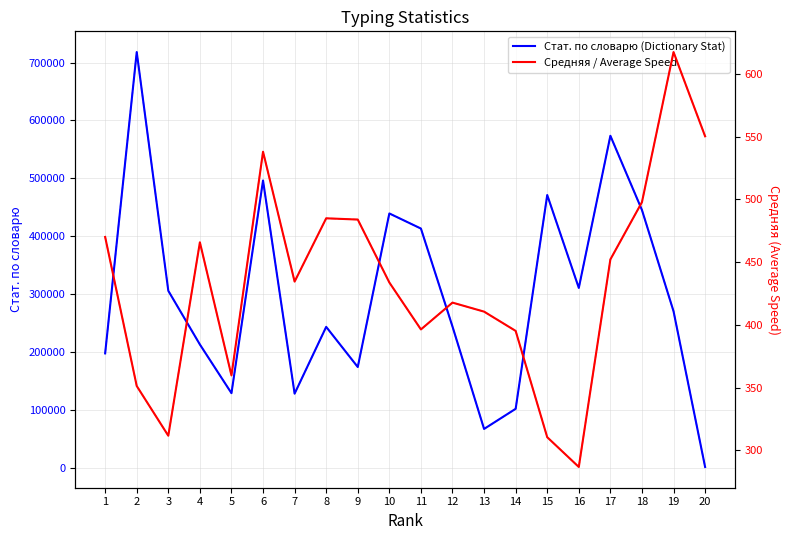

List the labels in order of Средняя / Average Speed value, smallest first.

16, 15, 3, 2, 5, 14, 11, 13, 12, 10, 7, 17, 4, 1, 9, 8, 18, 6, 20, 19